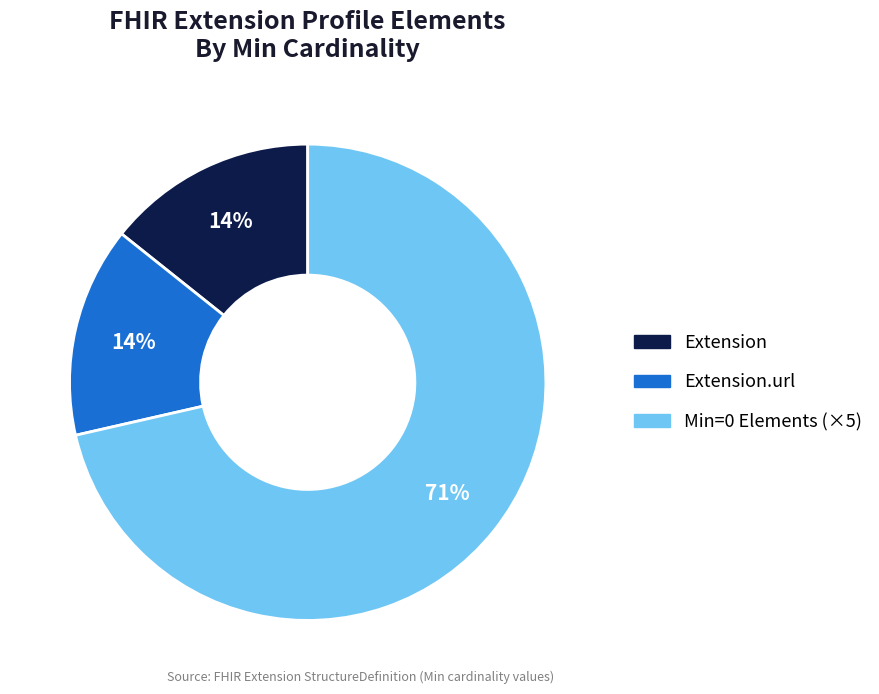

Does any single category account for the majority?

Yes